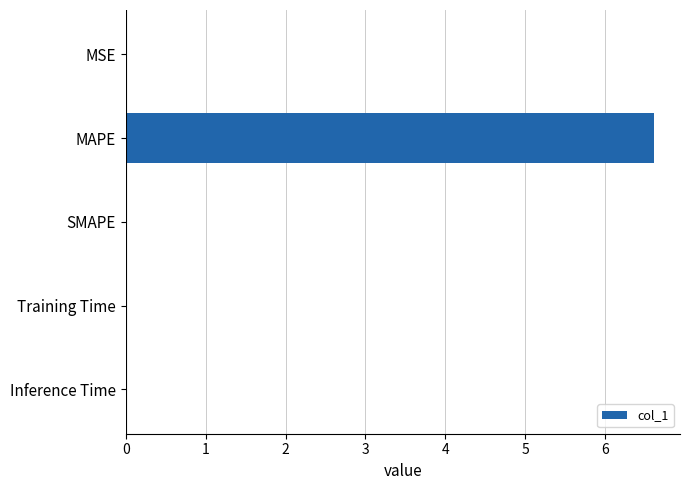

Is it true that the value at Inference Time is 0.0?

True